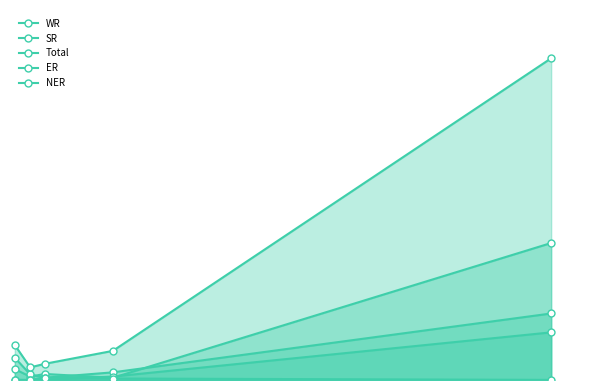

True or false: SR and Total cross at least once.

False